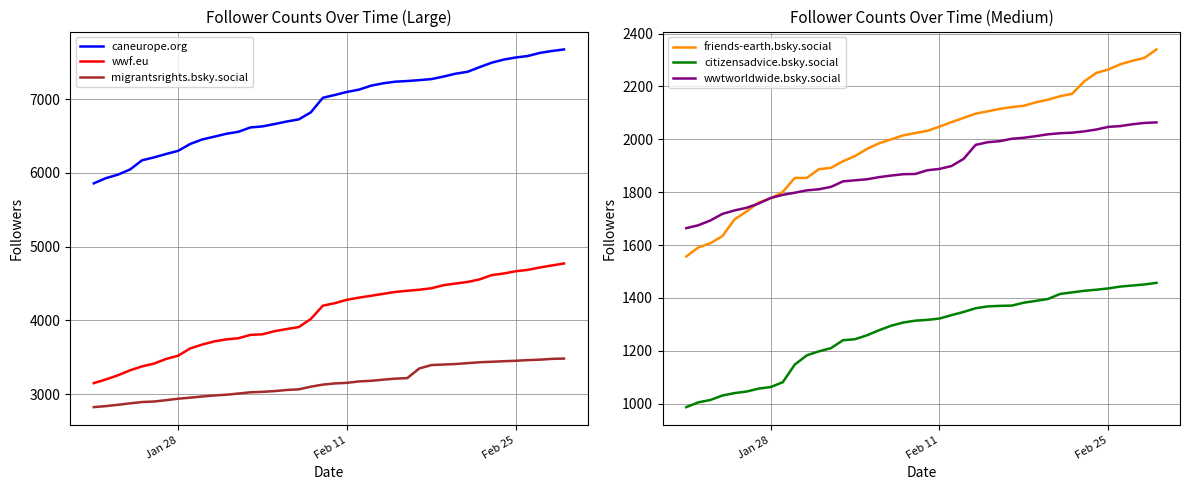

True or false: wwf.eu and caneurope.org intersect in this chart.

False